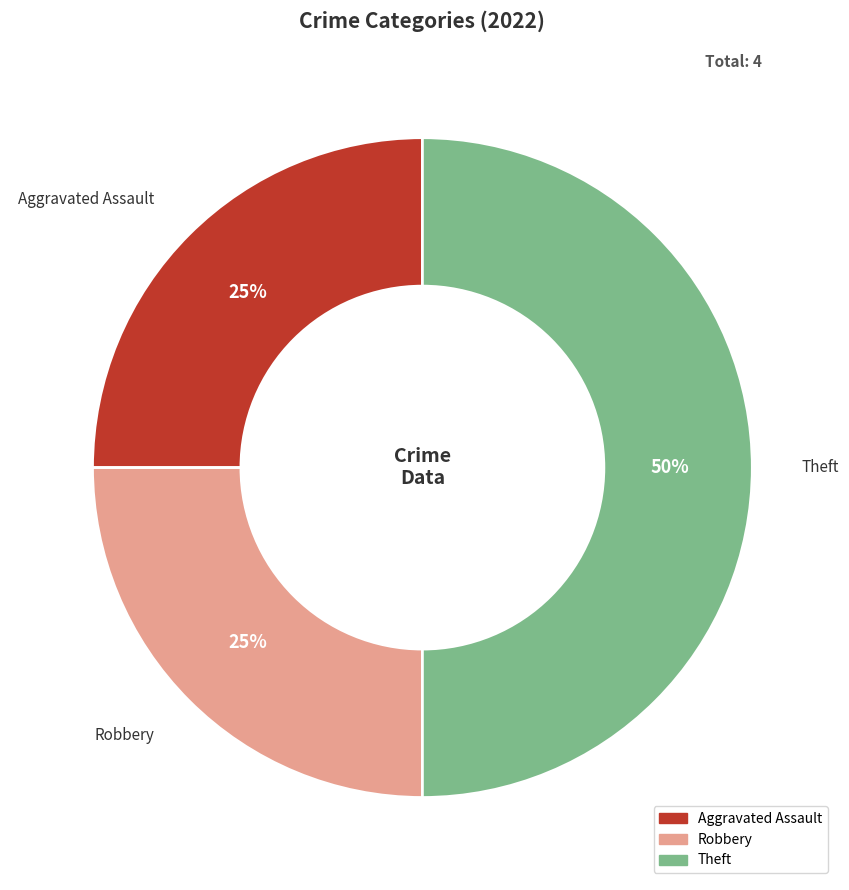

What is the largest slice in the pie chart?

Theft